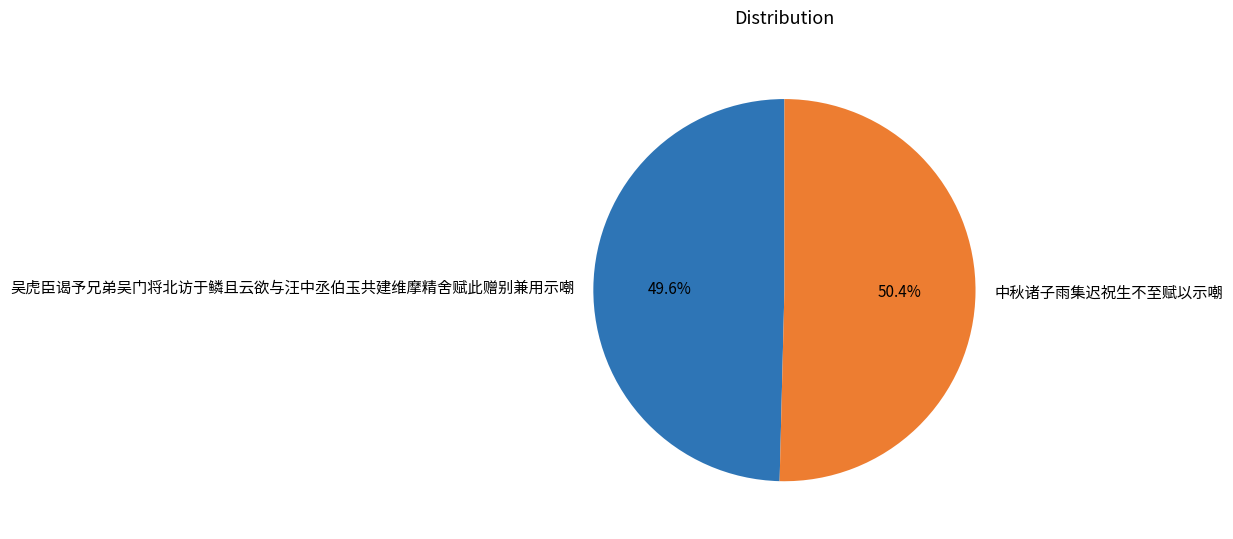

Rank the categories by value from highest to lowest.

中秋诸子雨集迟祝生不至赋以示嘲, 吴虎臣谒予兄弟吴门将北访于鳞且云欲与汪中丞伯玉共建维摩精舍赋此赠别兼用示嘲